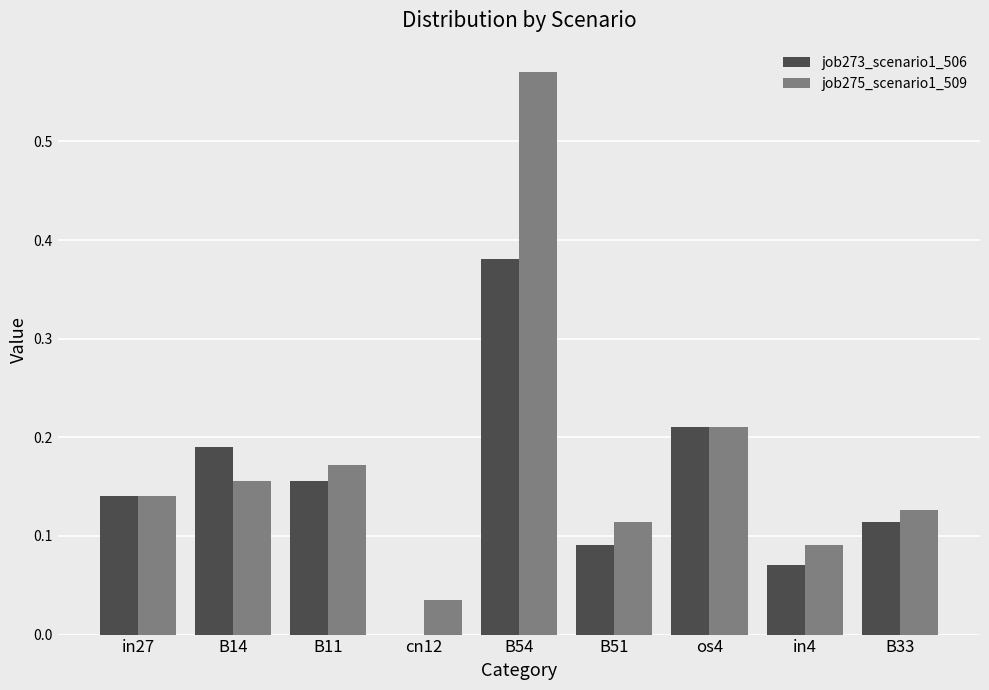

What are all the series names shown in the legend?

job273_scenario1_506, job275_scenario1_509